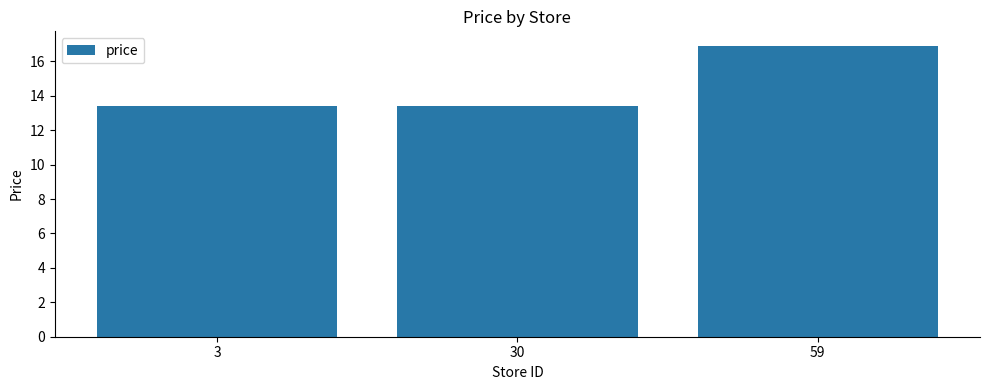

Reading left to right, list all the values displayed in this chart.

3=13.4	30=13.4	59=16.9